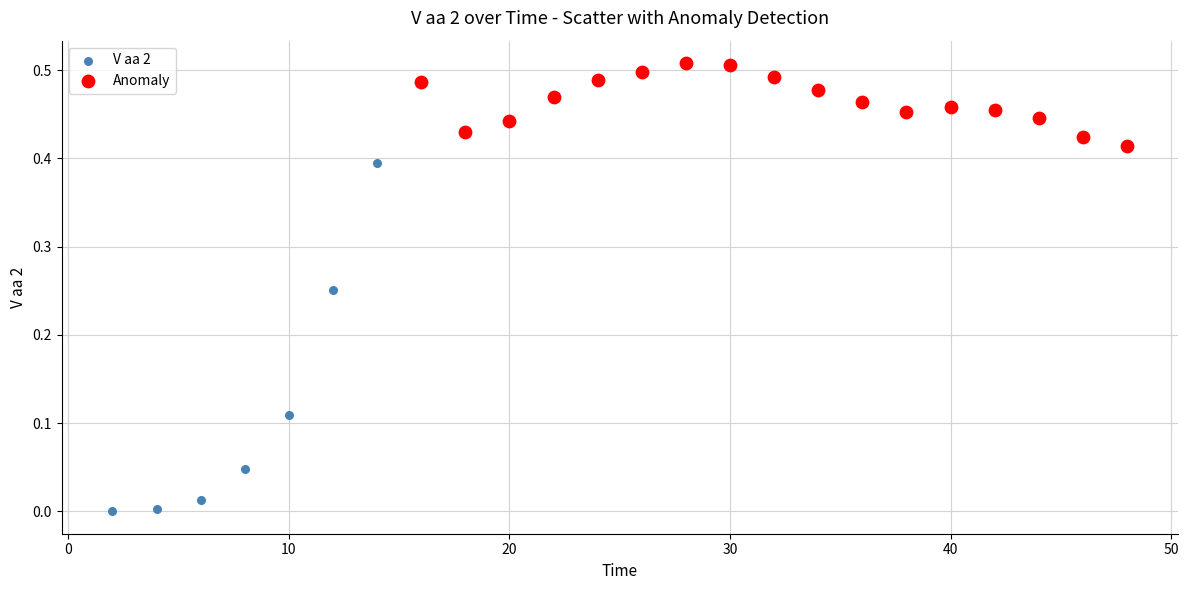

Which series has the largest Y range (max minus min)?

V aa 2